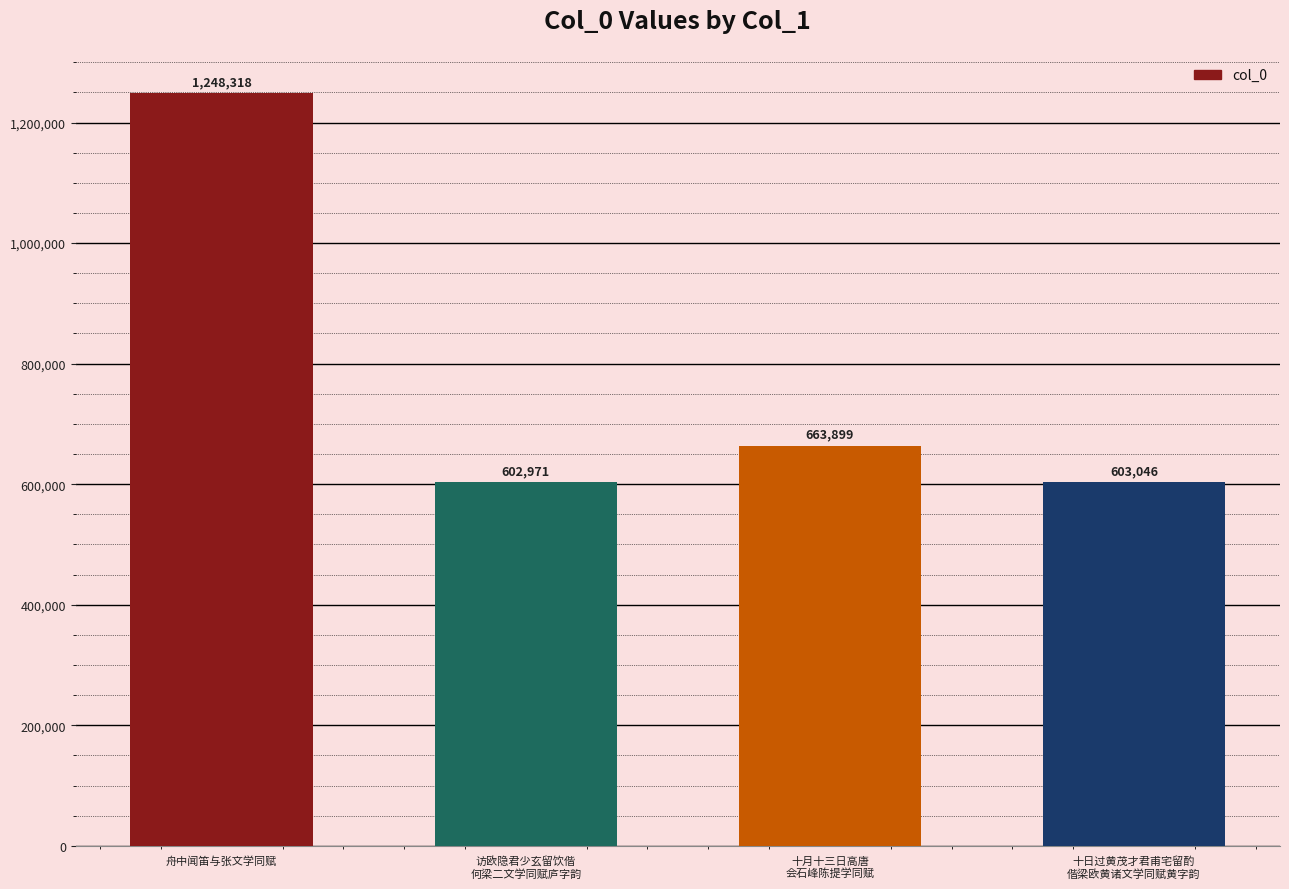

Rank the categories by value from lowest to highest.

访欧隐君少玄留饮偕
何梁二文学同赋庐字韵, 十日过黄茂才君甫宅留酌
偕梁欧黄诸文学同赋黄字韵, 十月十三日高唐
会石峰陈提学同赋, 舟中闻笛与张文学同赋